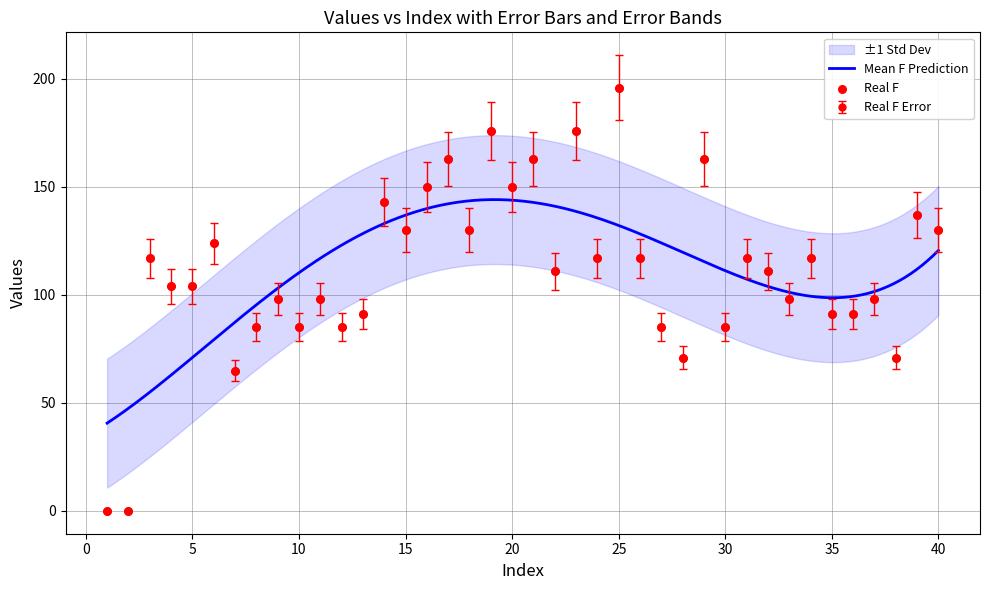

Which series has the widest spread of Y values?

geocd